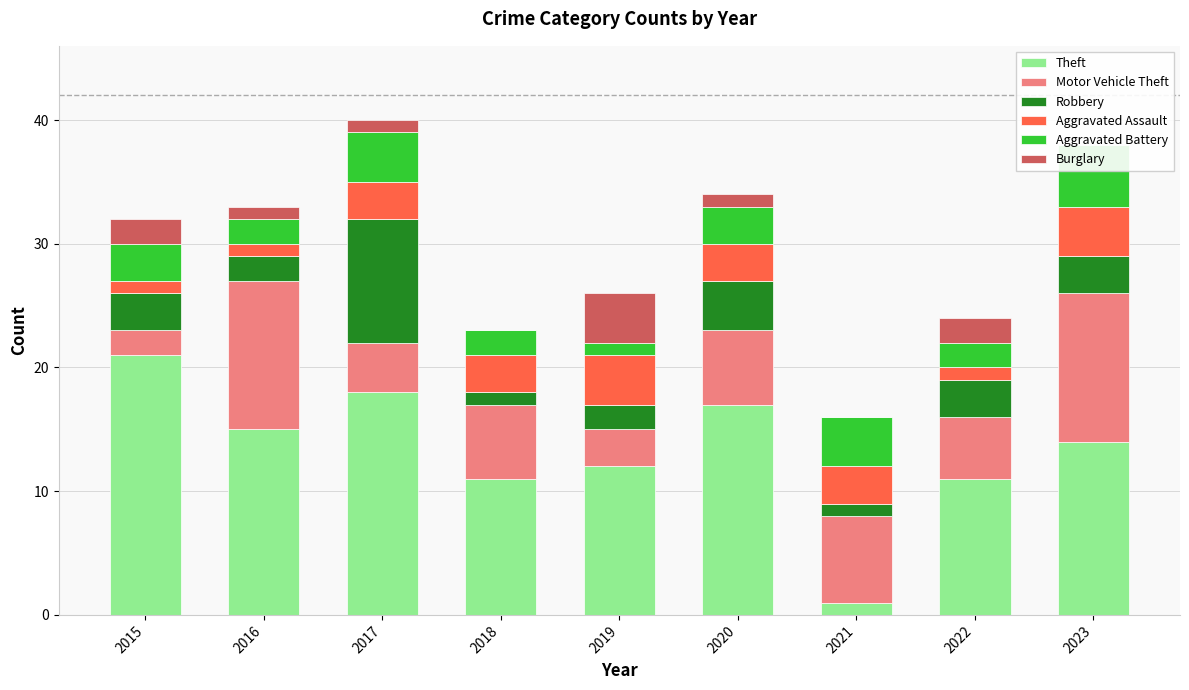

Reading left to right, extract all data points from this chart.

Theft: 21	15	18	11	12	17	1	11	14
Motor Vehicle Theft: 2	12	4	6	3	6	7	5	12
Robbery: 3	2	10	1	2	4	1	3	3
Aggravated Assault: 1	1	3	3	4	3	3	1	4
Aggravated Battery: 3	2	4	2	1	3	4	2	5
Burglary: 2	1	1	0	4	1	0	2	0